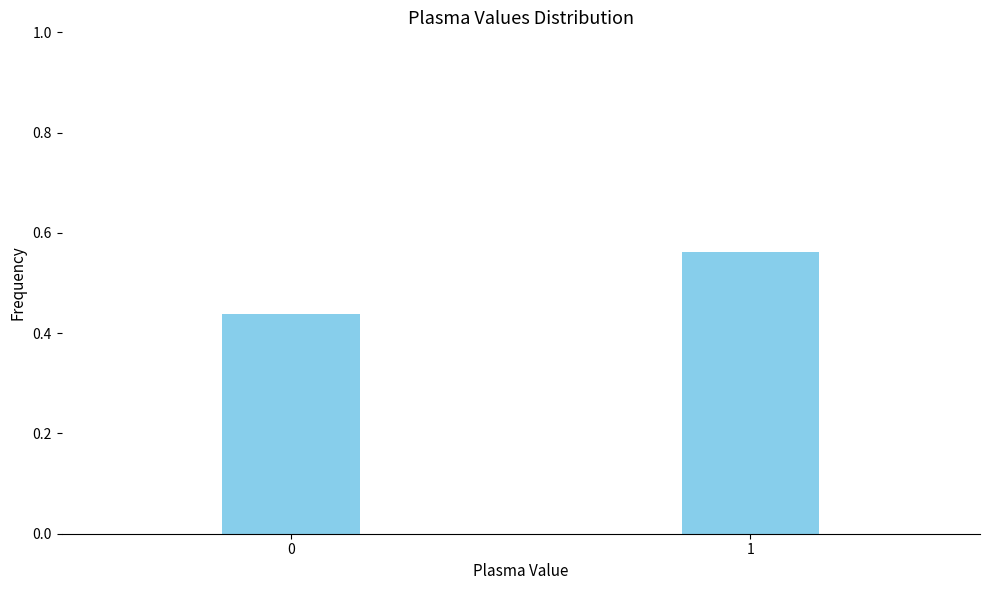

Rank the categories by value from lowest to highest.

0, 1